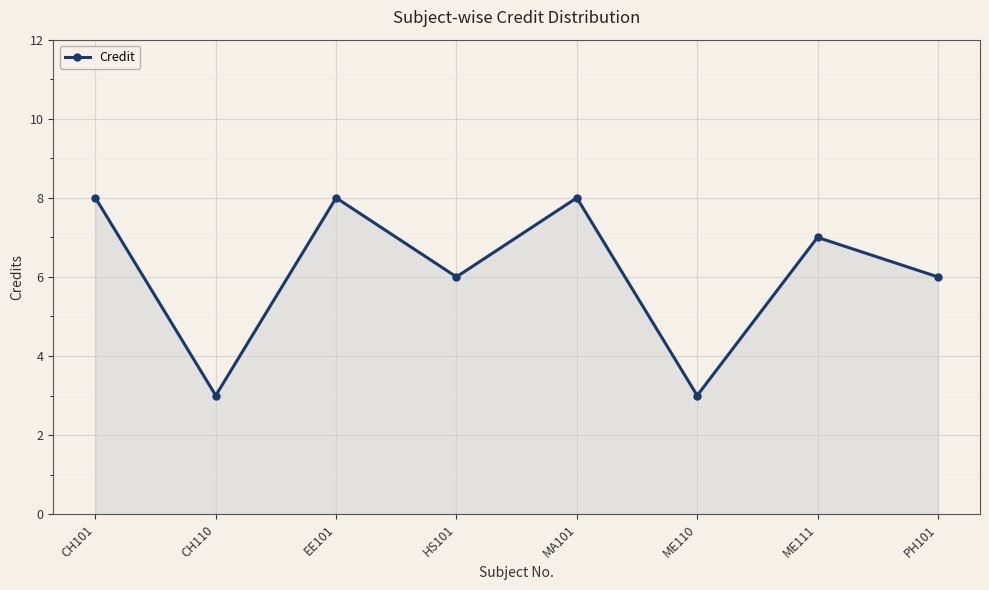

How many lines are shown in the chart?

1